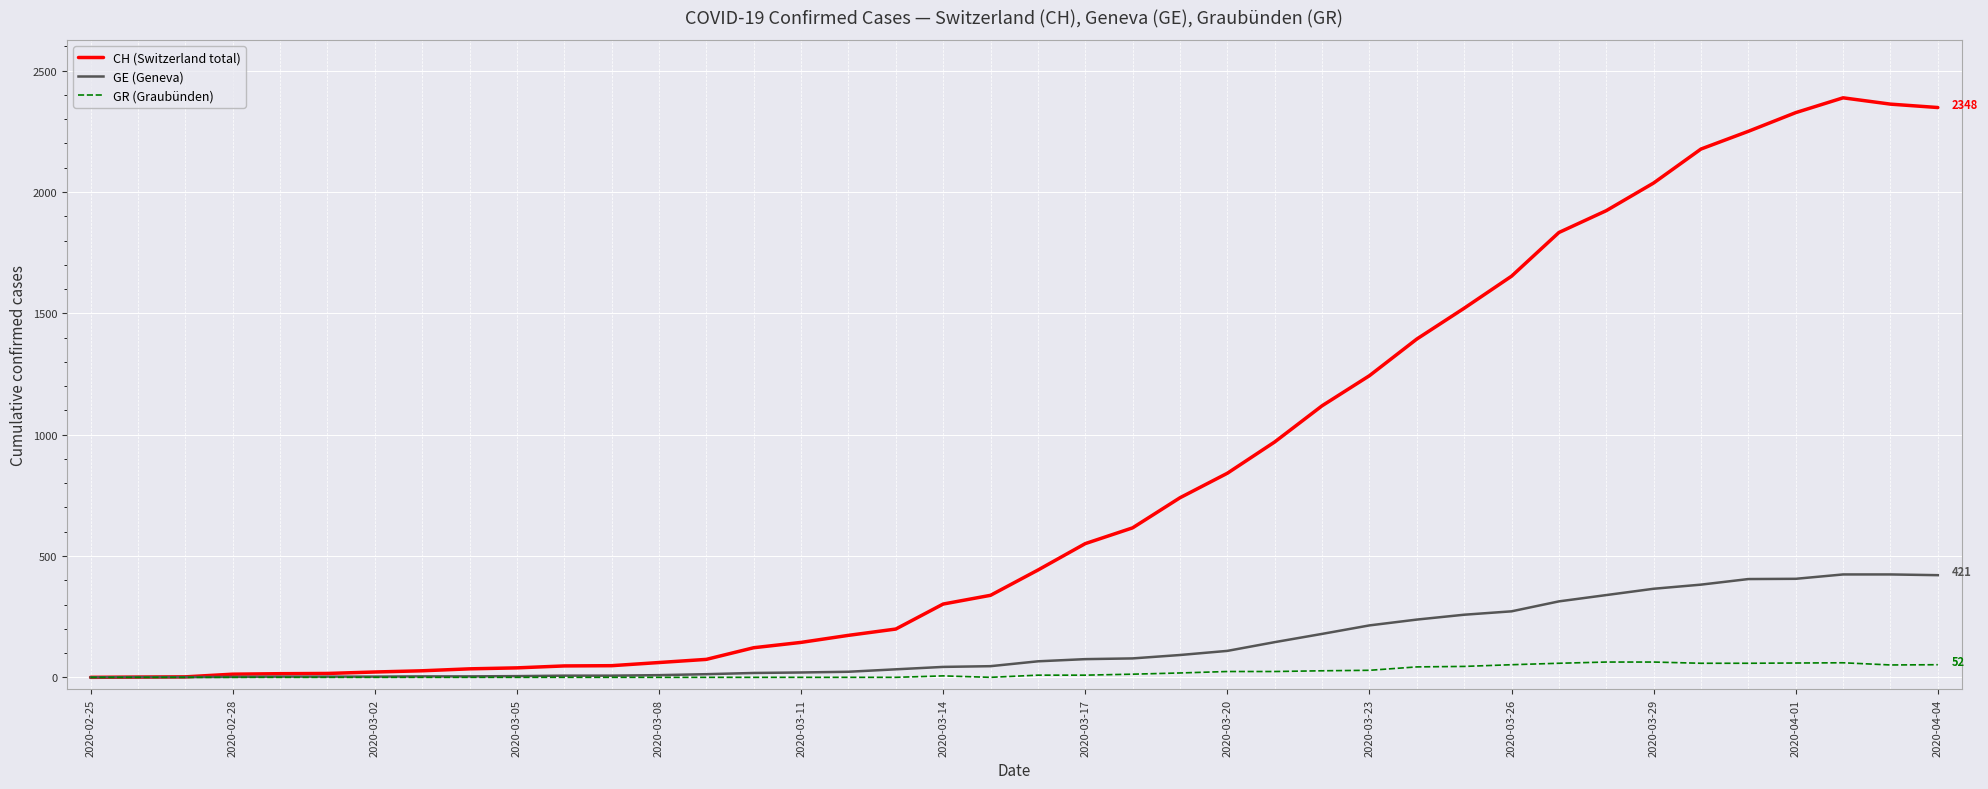

Rank the series by their maximum value, from highest to lowest.

CH (Switzerland total), GE (Geneva), GR (Graubünden)